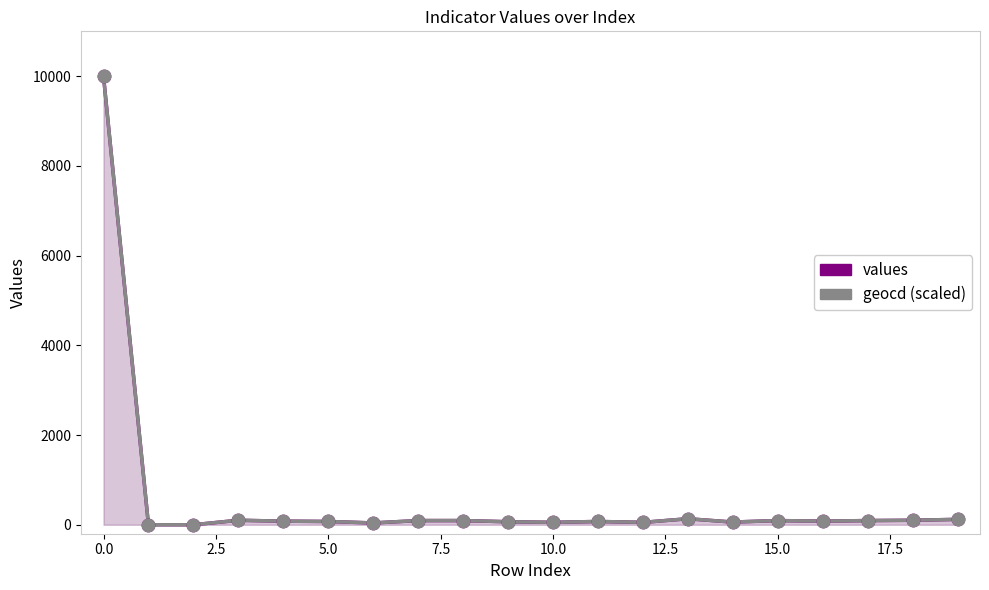

At how many categories does at least one series exceed 6088?

1